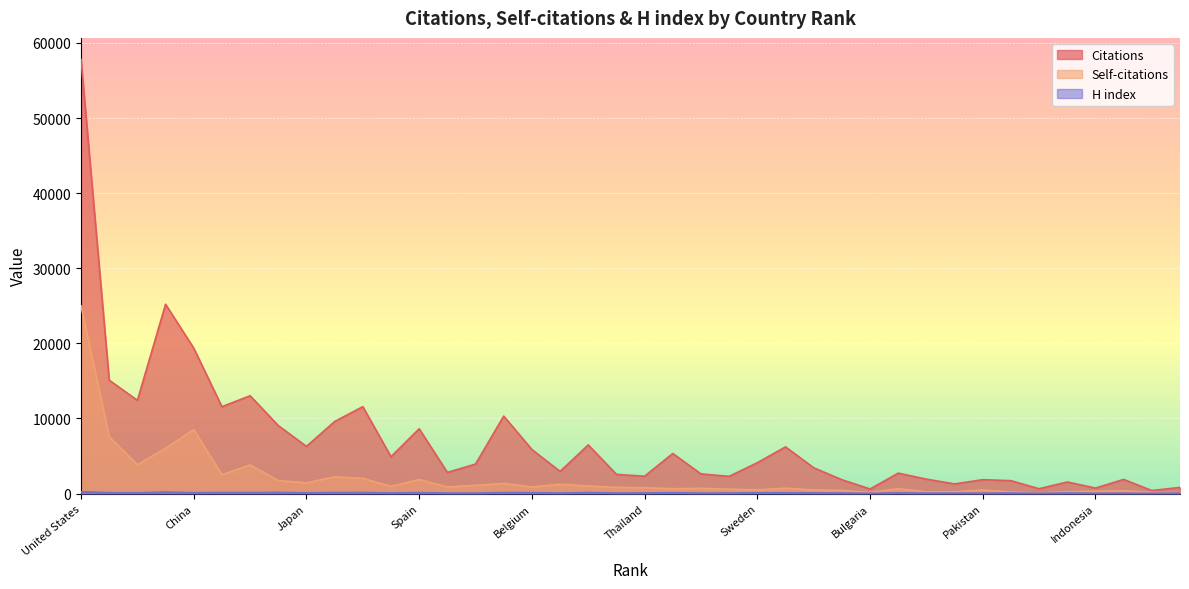

Which series has the largest range (max minus min)?

Citations